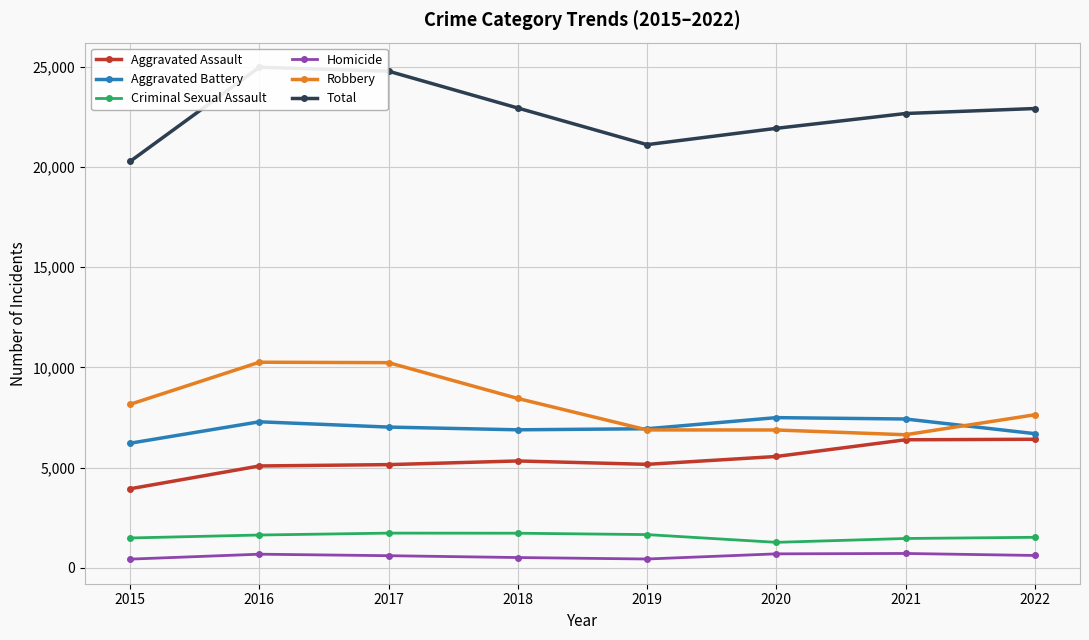

What is the average value of the Robbery series?

8145